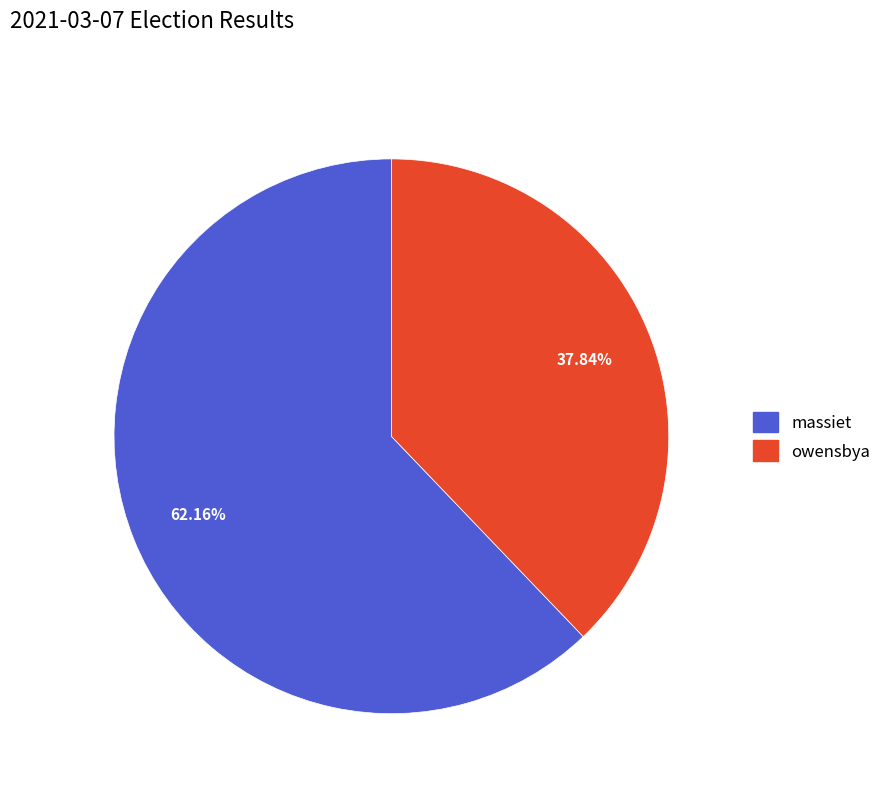

To the nearest percent, what is the difference between the largest and smallest slice percentages?

24%